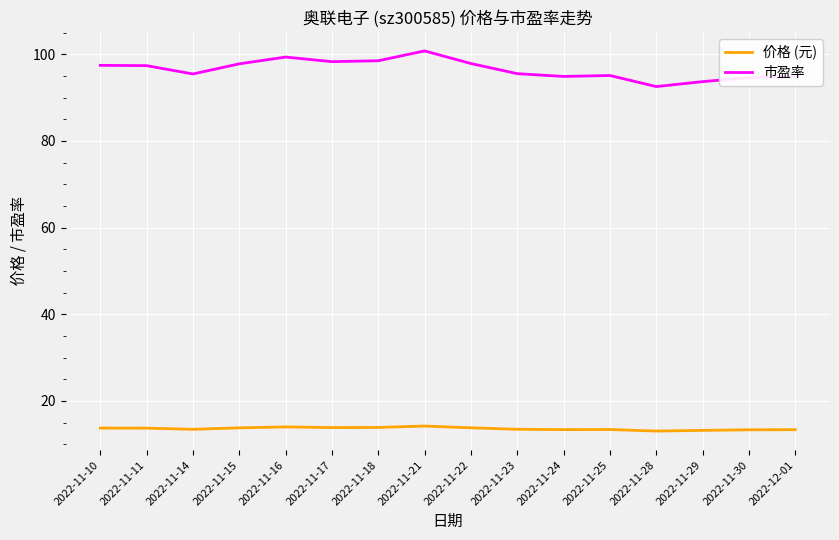

In 市盈率, how many points are higher than both neighbors (excluding endpoints)?

3